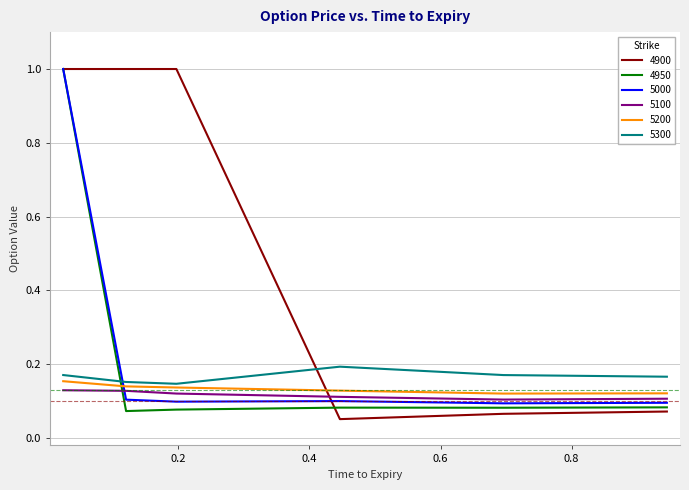

How many intersections are there between 5300 and 5000?

1